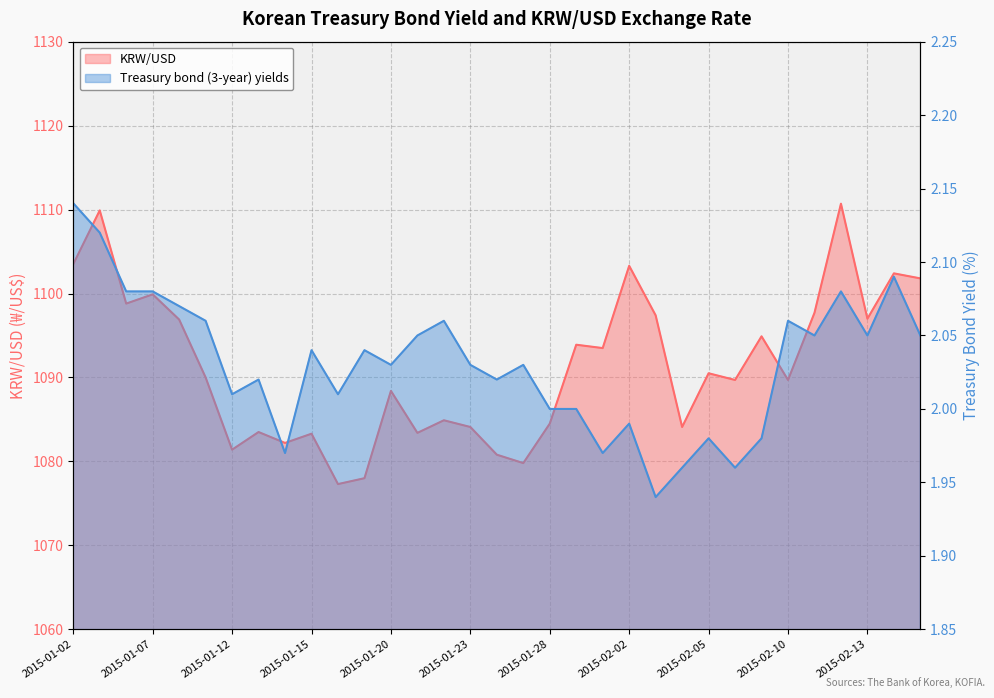

Where is the first local minimum for Treasury bond (3-year) yields?

2015-01-12